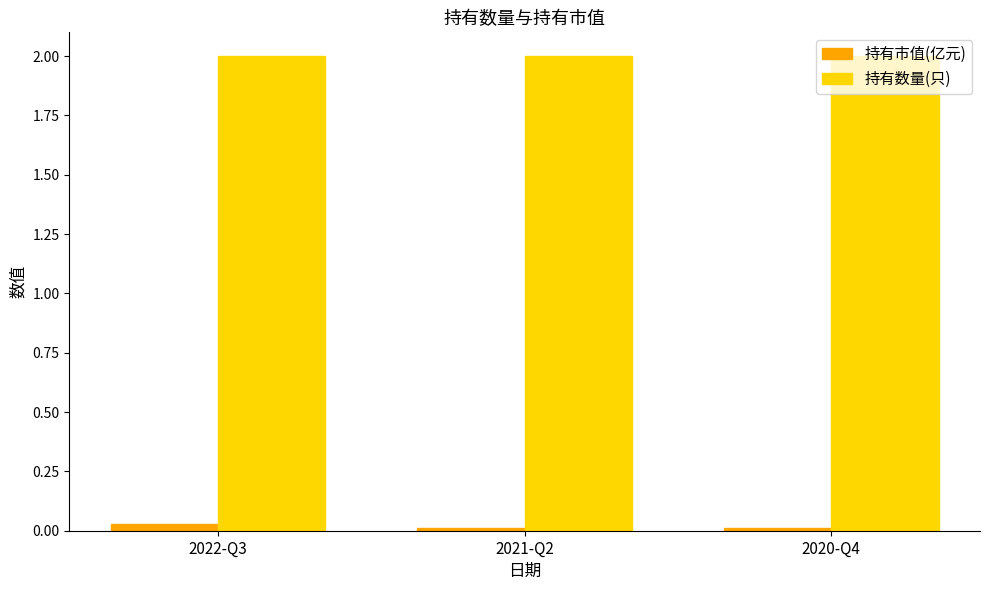

Rank the series by their maximum value, from highest to lowest.

持有数量(只), 持有市值(亿元)